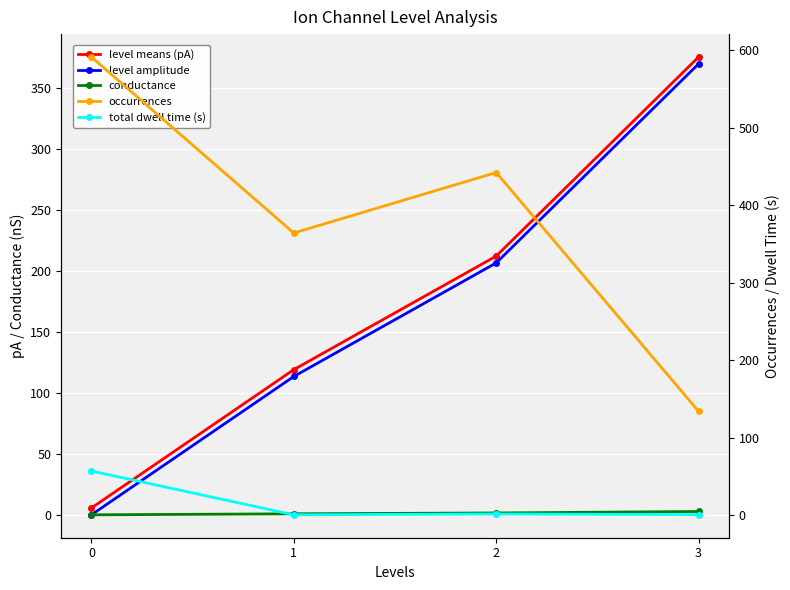

Reading right to left, list all the values displayed in this chart.

level means (pA): 375.3	212.1	119.0	5.6
level amplitude: 369.7	206.5	113.4	0.0
conductance: 2.7	1.5	0.8	0.0
occurrences: 134.0	442.0	364.0	591.0
total dwell time (s): 0.8	1.6	0.5	57.1